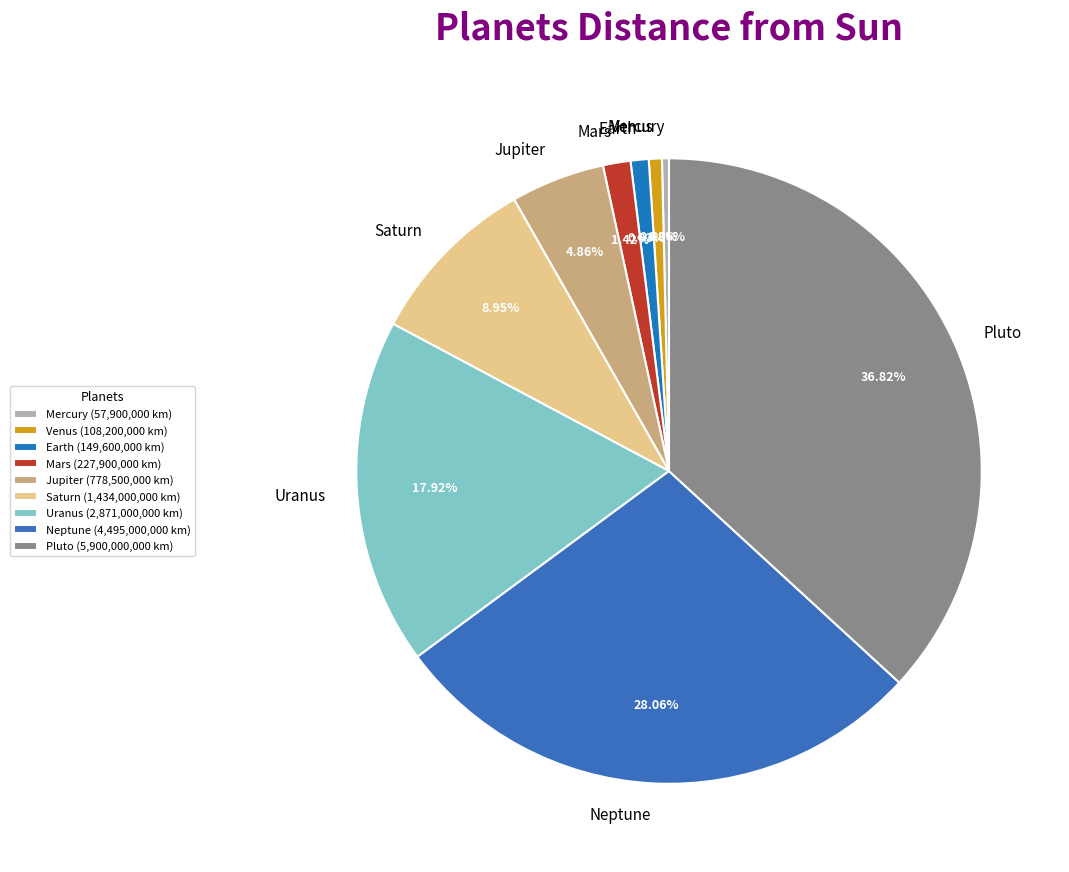

Does any single category account for the majority?

No